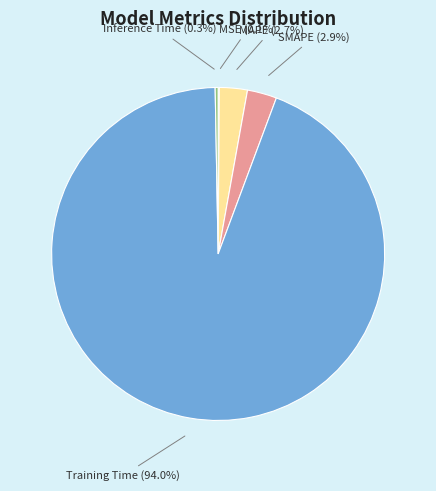

To the nearest percent, what portion does Training Time represent?

94%